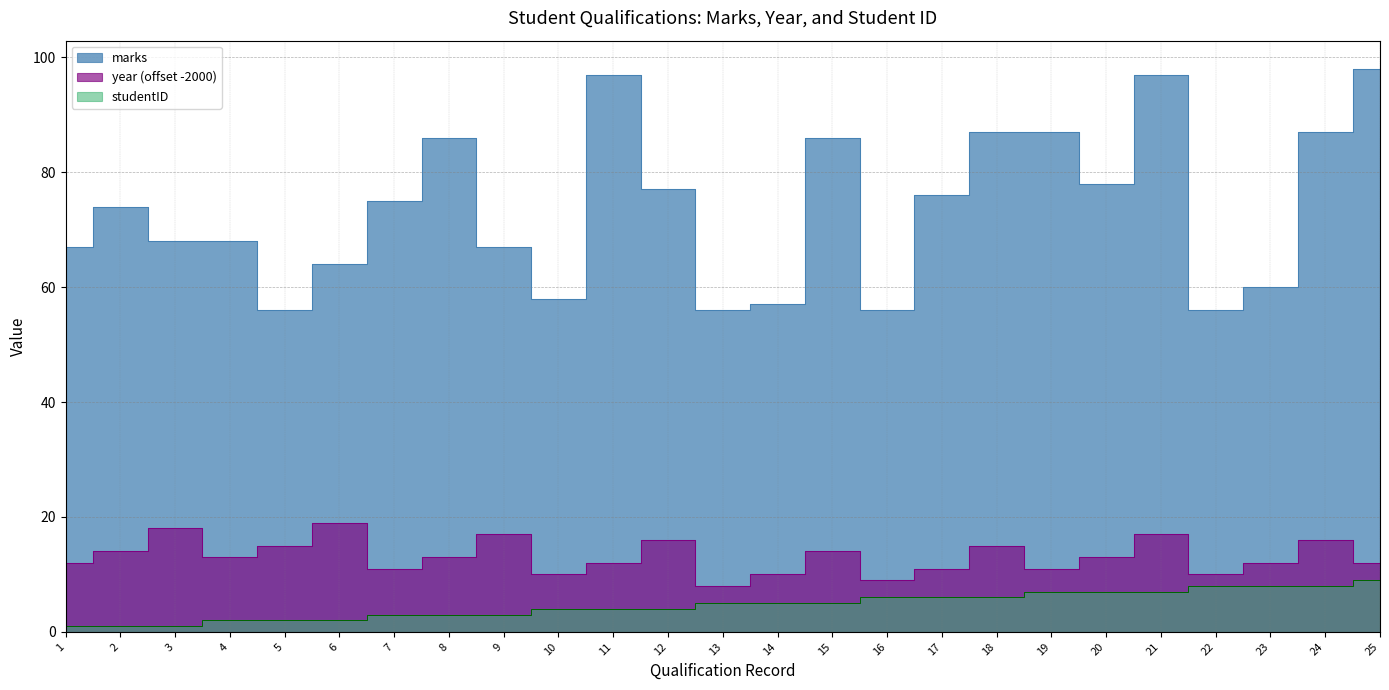

Read the marks value at 6.

64